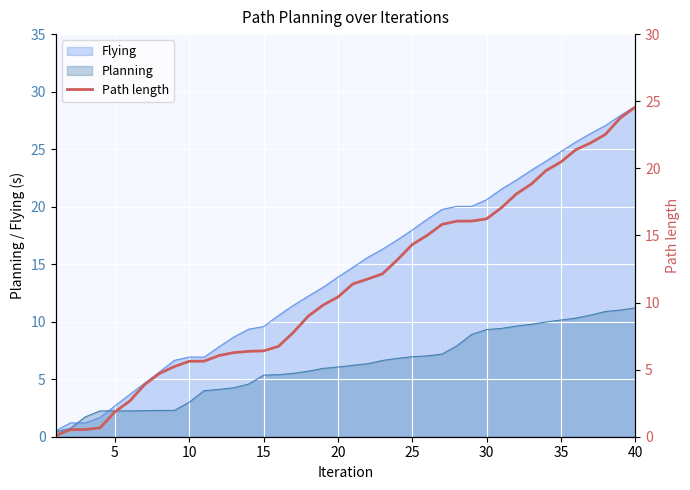

What is the difference between the maximum and minimum values?

24.5